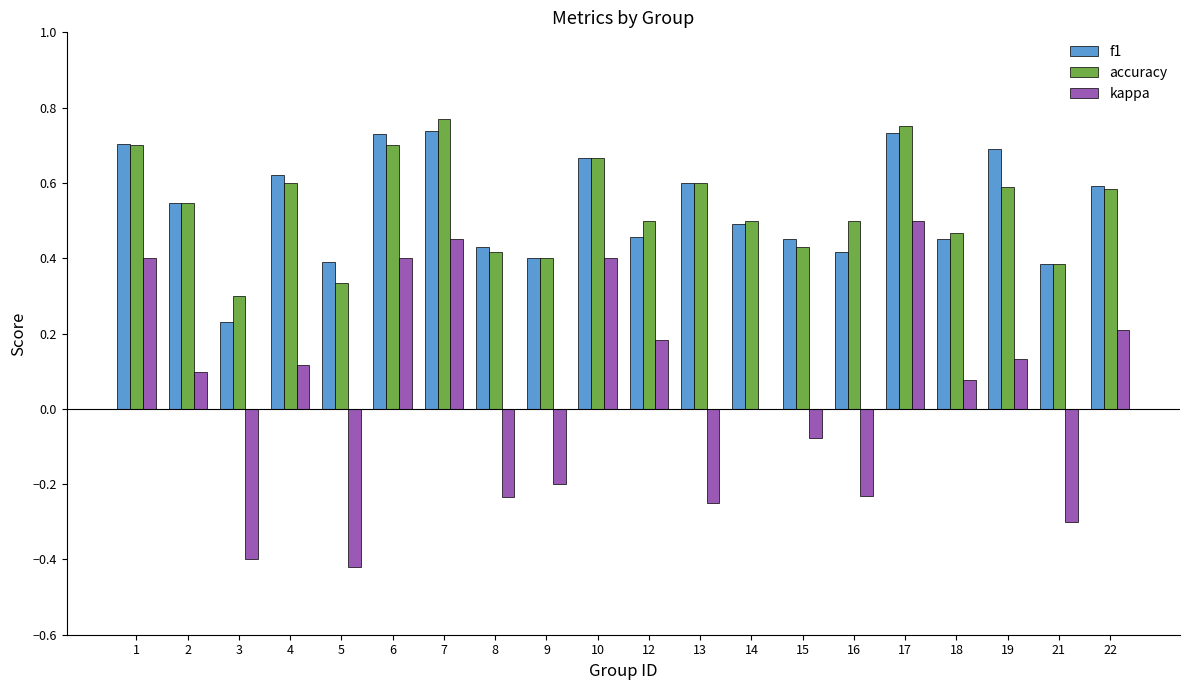

The f1 series shows 0.2 at 22. True or false?

False